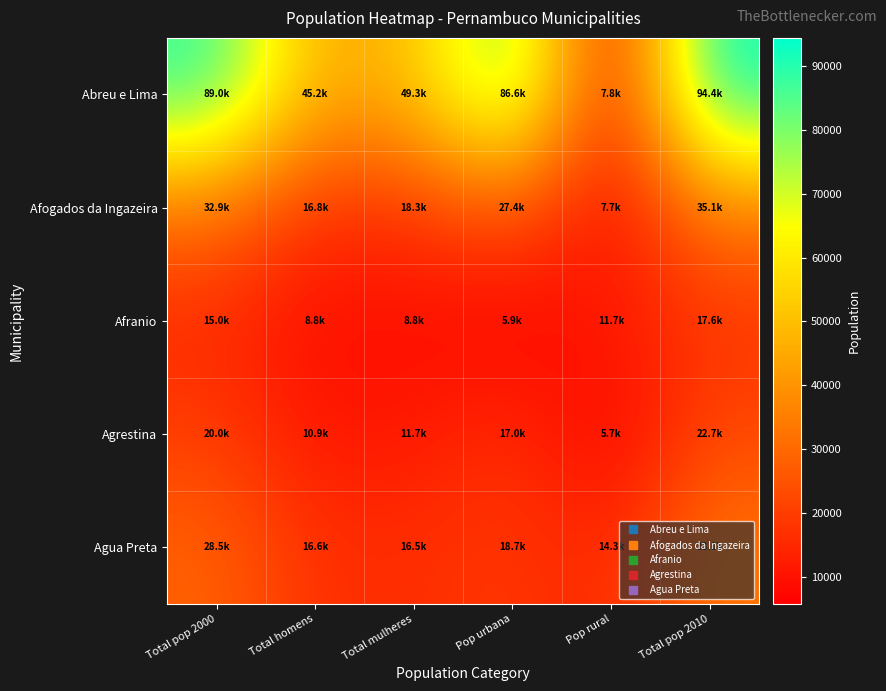

List the series in order of their peak value, lowest first.

Afranio, Agrestina, Agua Preta, Afogados da Ingazeira, Abreu e Lima